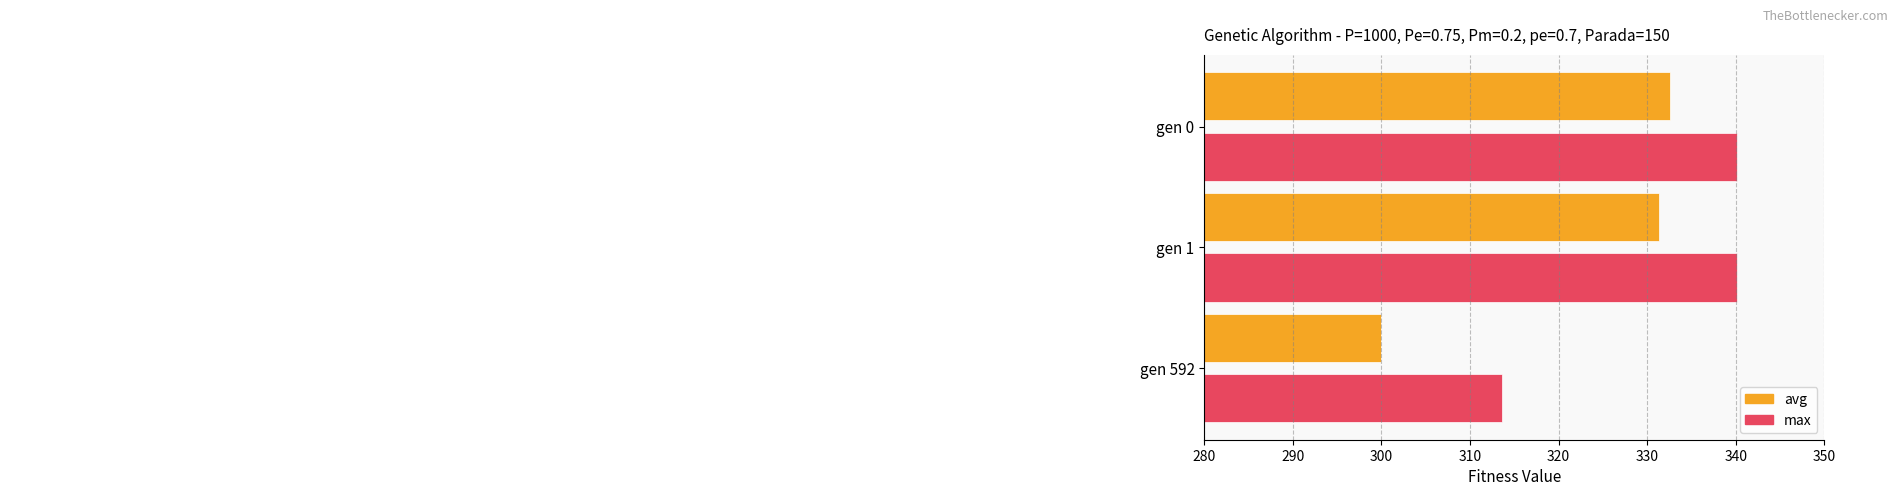

Is it true that max equals 340.1 at gen 0?

True